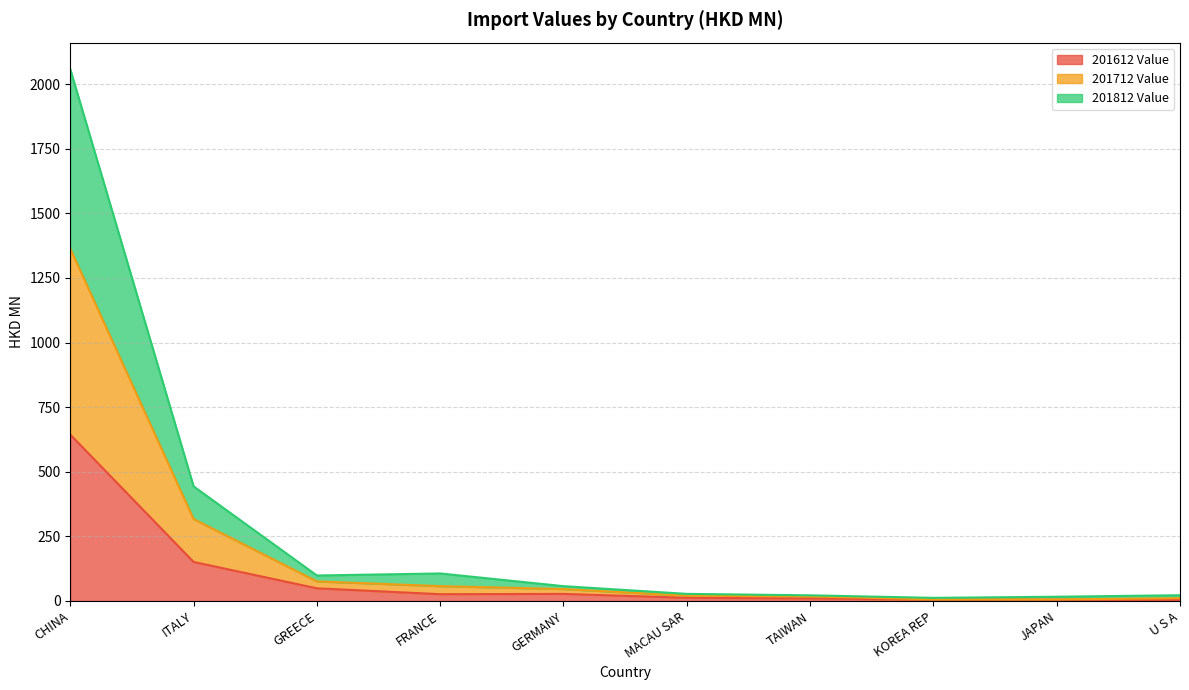

What is the greatest value displayed?

2057.9